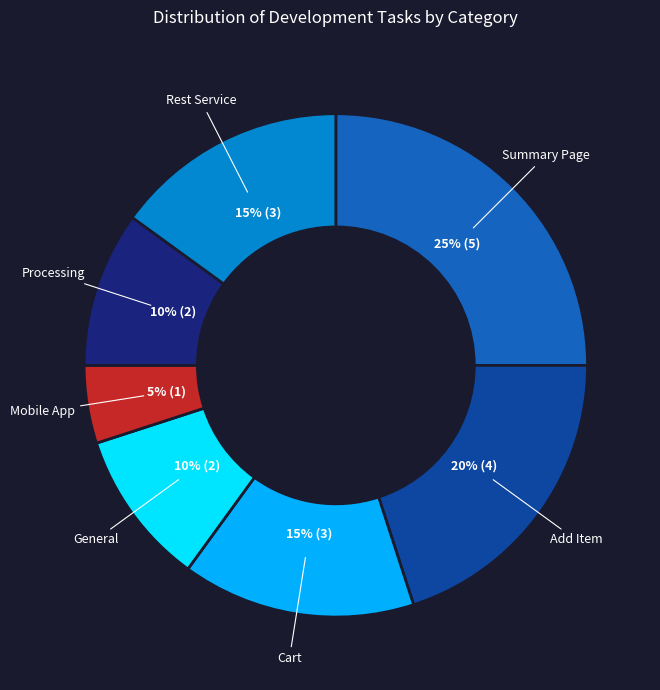

To the nearest percent, what portion does Mobile App represent?

5%